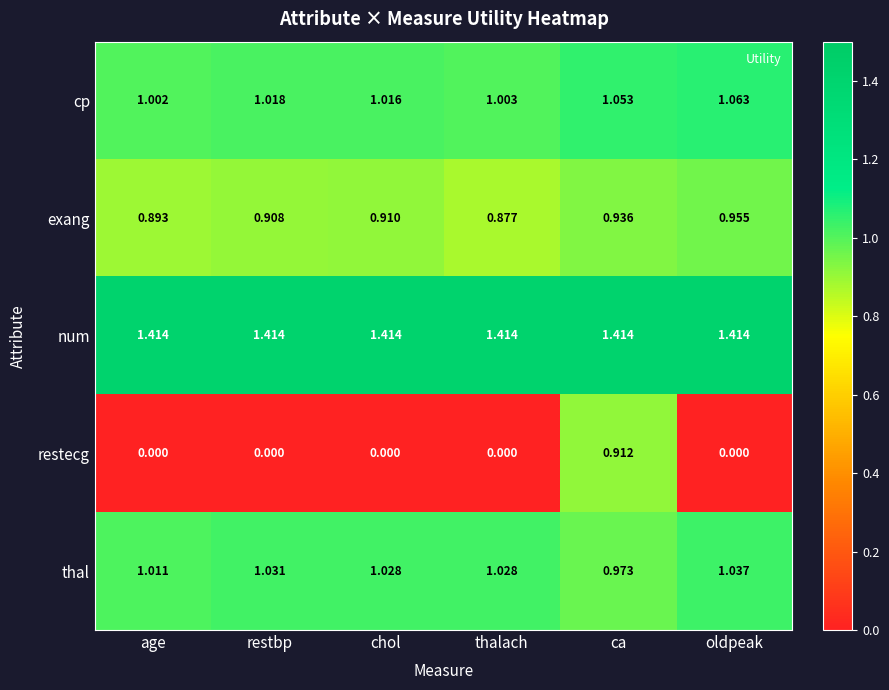

Which series has the largest total across all categories?

num